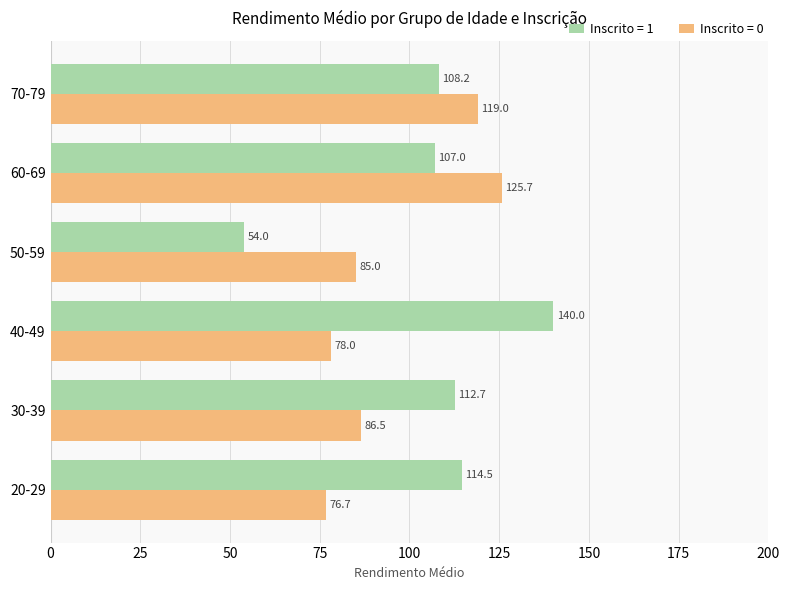

Which series has the largest range (max minus min)?

Inscrito = 1